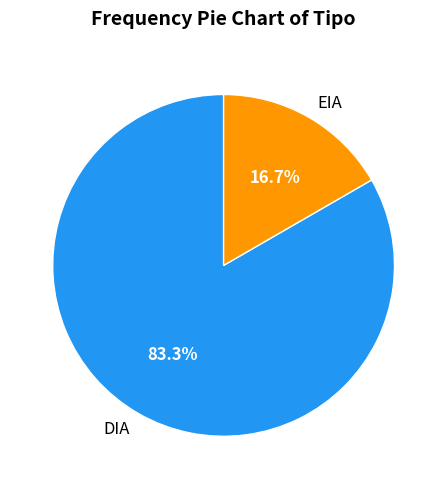

To the nearest percent, what is the average slice percentage?

50%